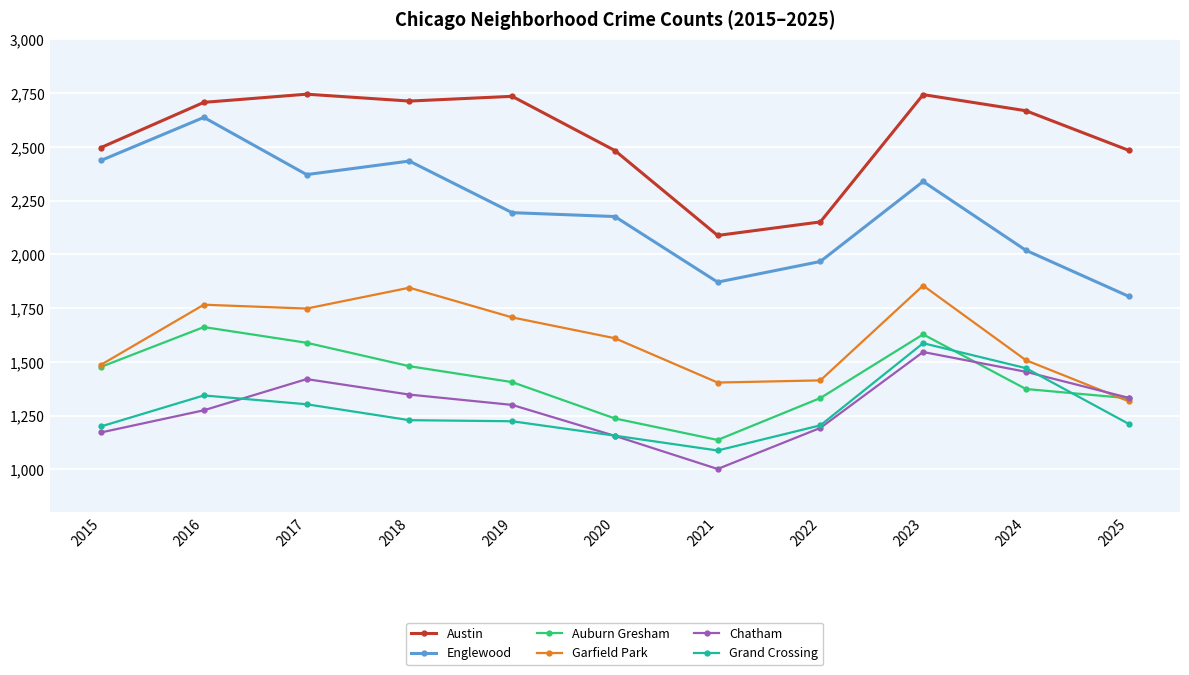

Which series has the largest range (max minus min)?

Englewood